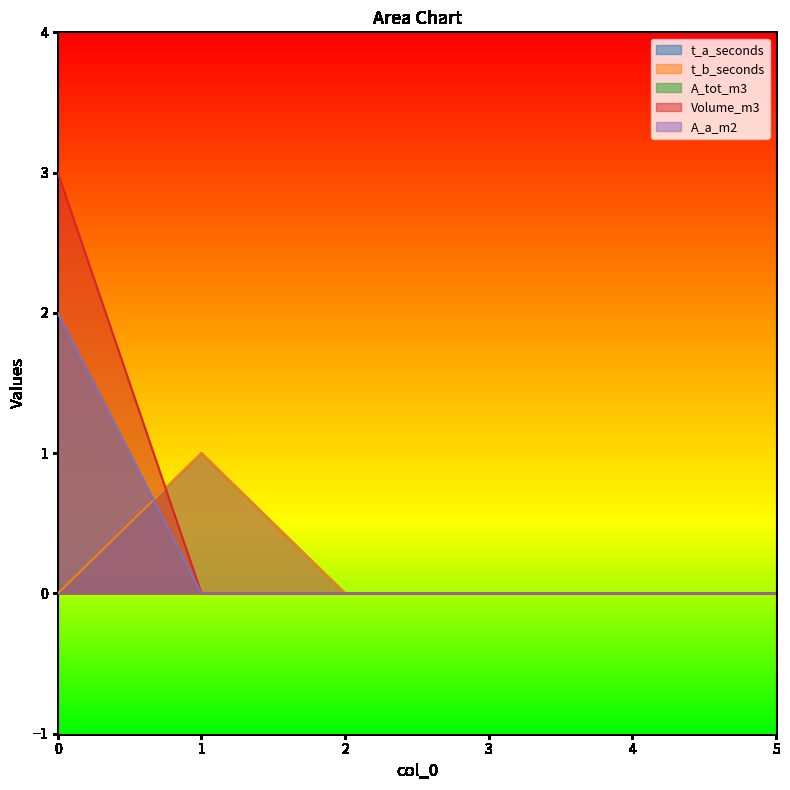

What is the sum of all t_b_seconds values?

1